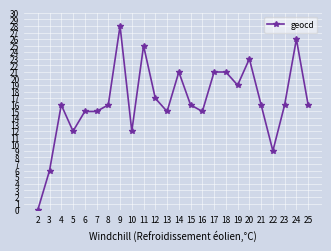

Count the number of categories in the chart.

24